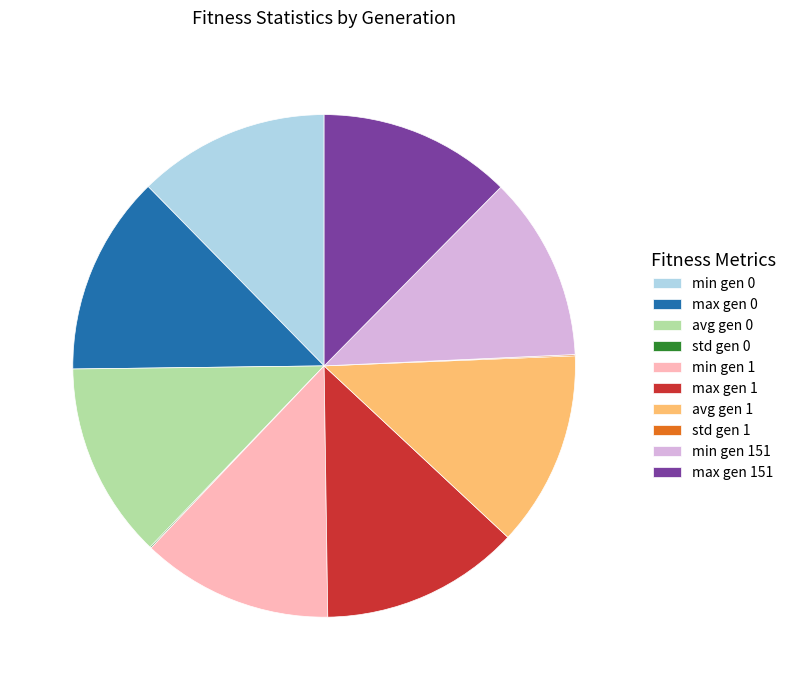

Does any single category account for the majority?

No